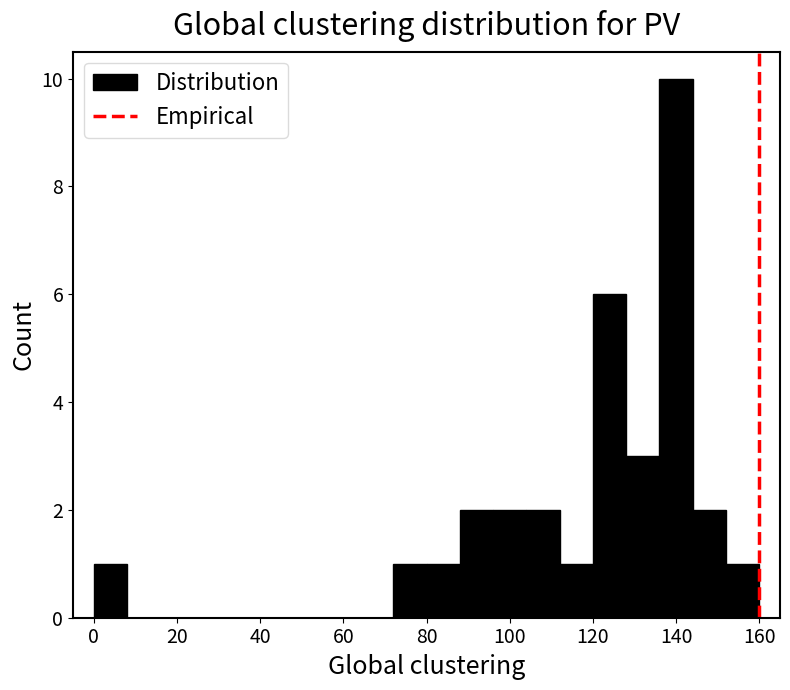

How tall is the bar that spans 88 to 96 on the x-axis? The values are not printed on the chart, so give them approximately, as read against the axis.

2